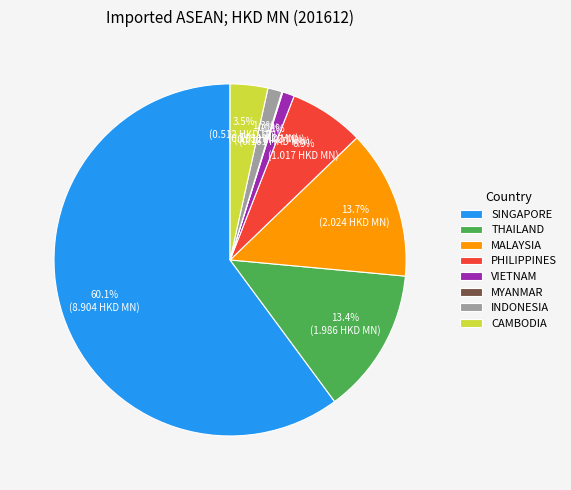

To the nearest percent, what is the average slice percentage?

12%